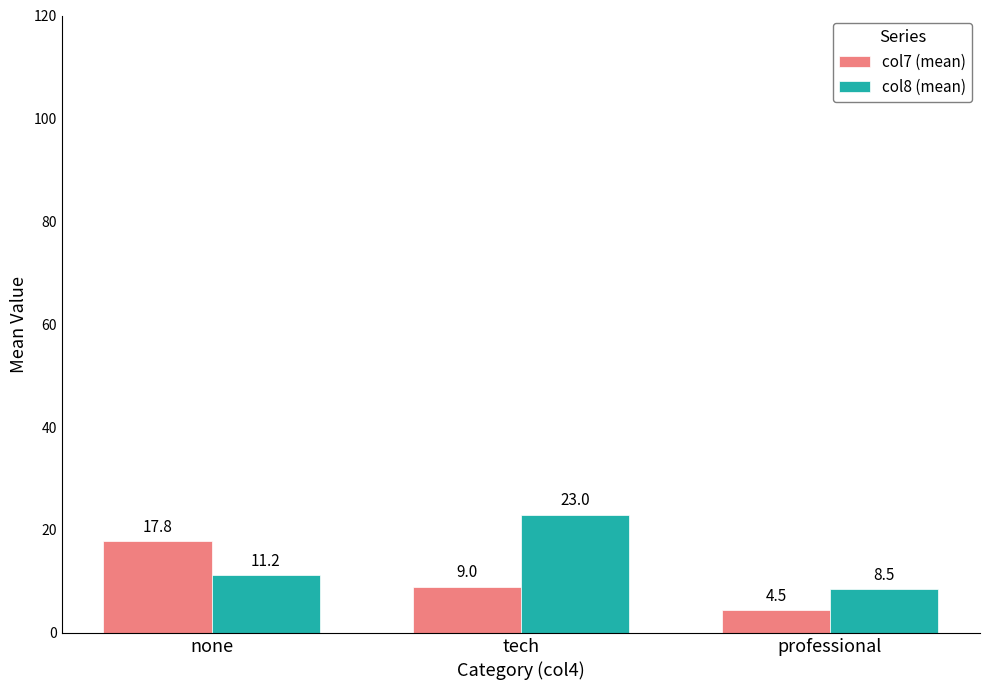

Does the chart contain stacked bars?

No